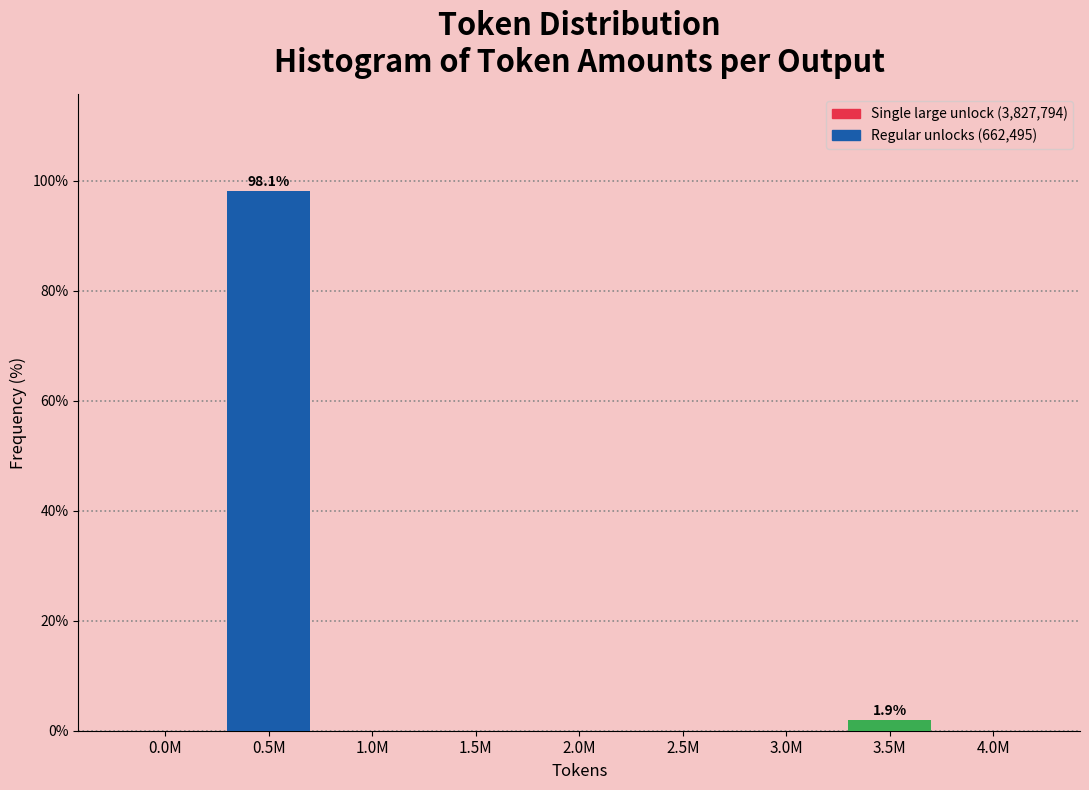

Reading left to right, extract all data points from this chart.

0.0M=0.0	0.5M=98.1	1.0M=0.0	1.5M=0.0	2.0M=0.0	2.5M=0.0	3.0M=0.0	3.5M=1.9	4.0M=0.0